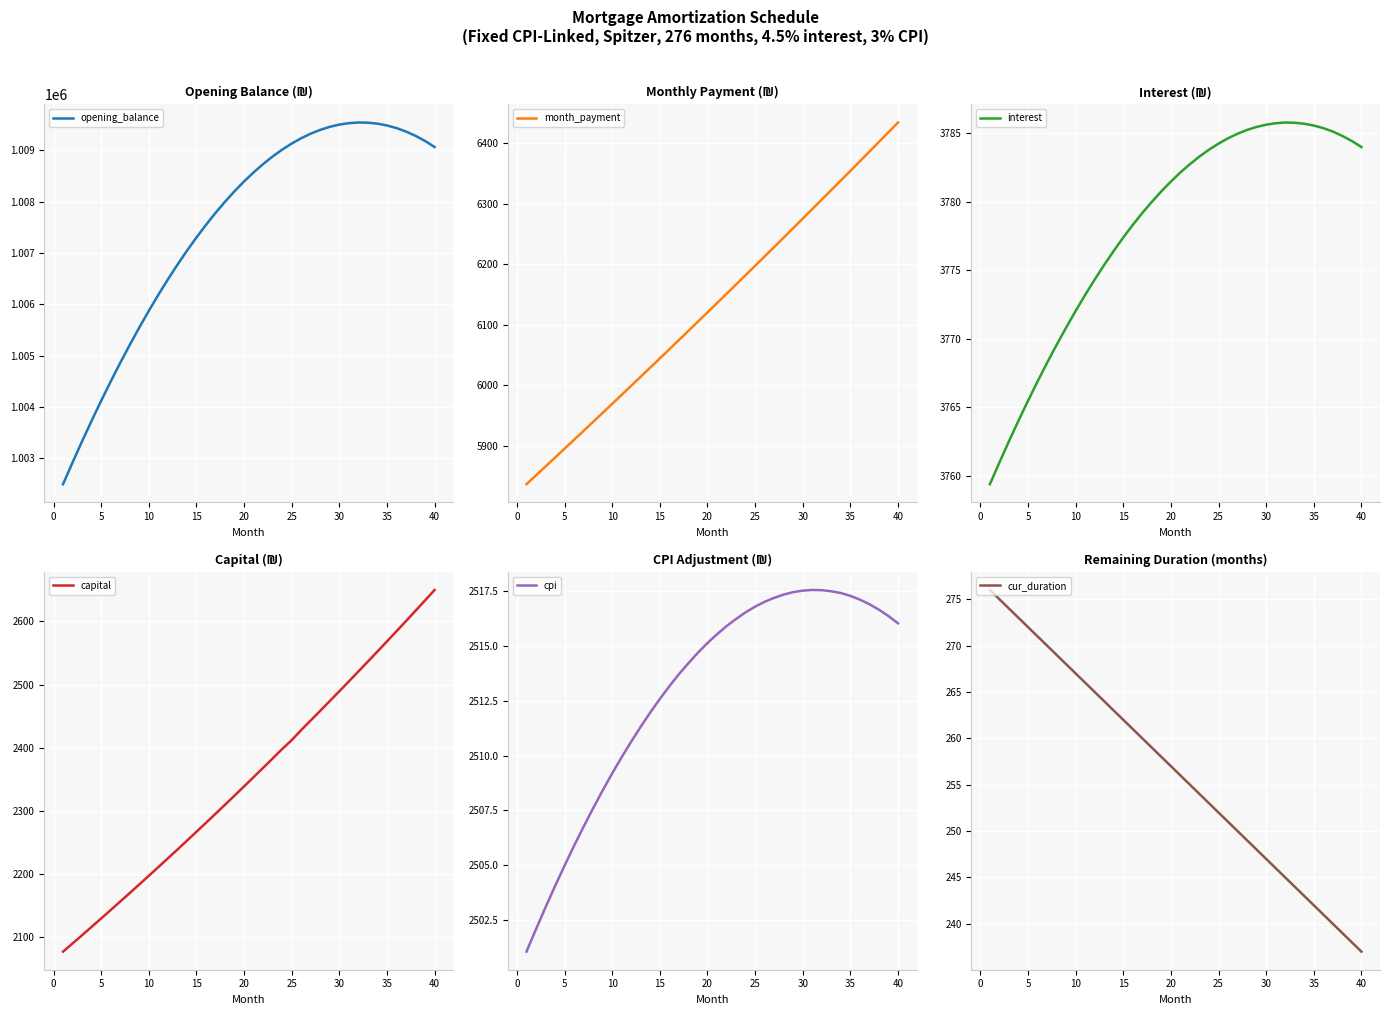

What is the lowest value of the opening_balance series?

1002500.0